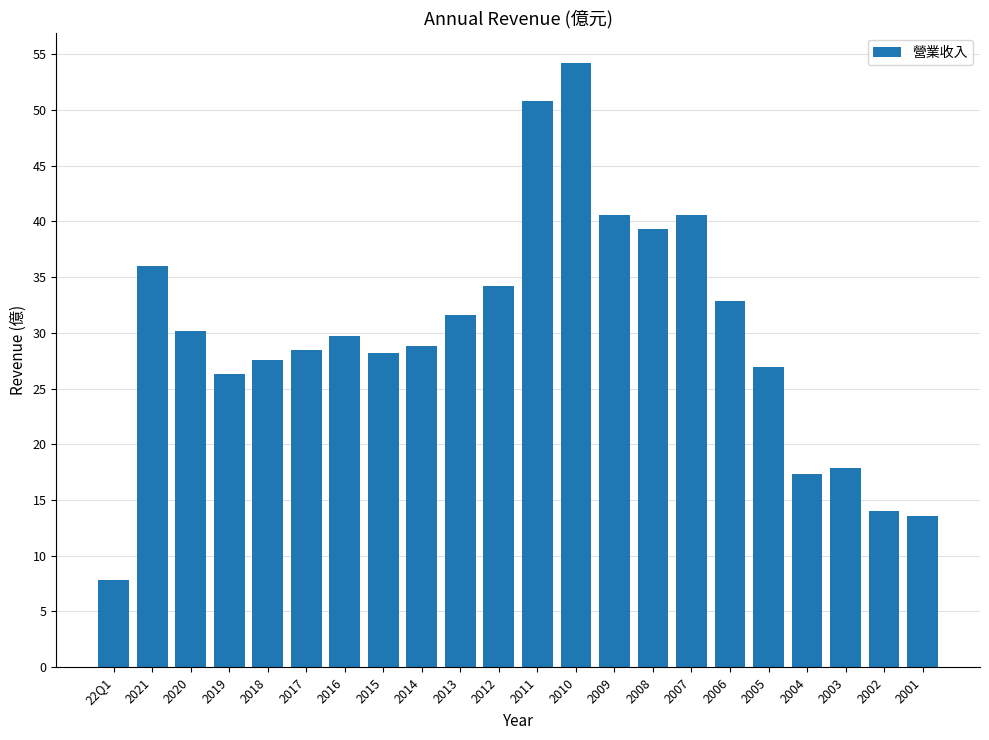

What is the difference between the values at 2016 and 2002?

15.7